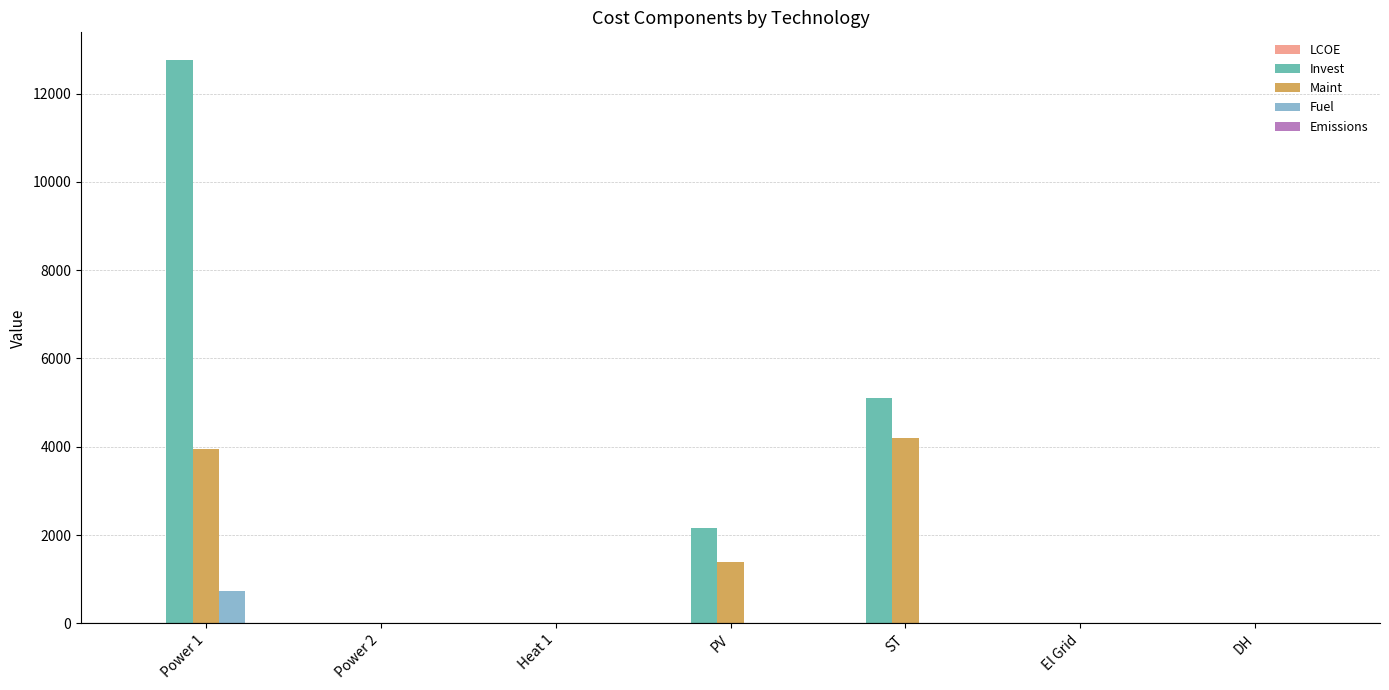

What is the greatest value displayed?

12751.2